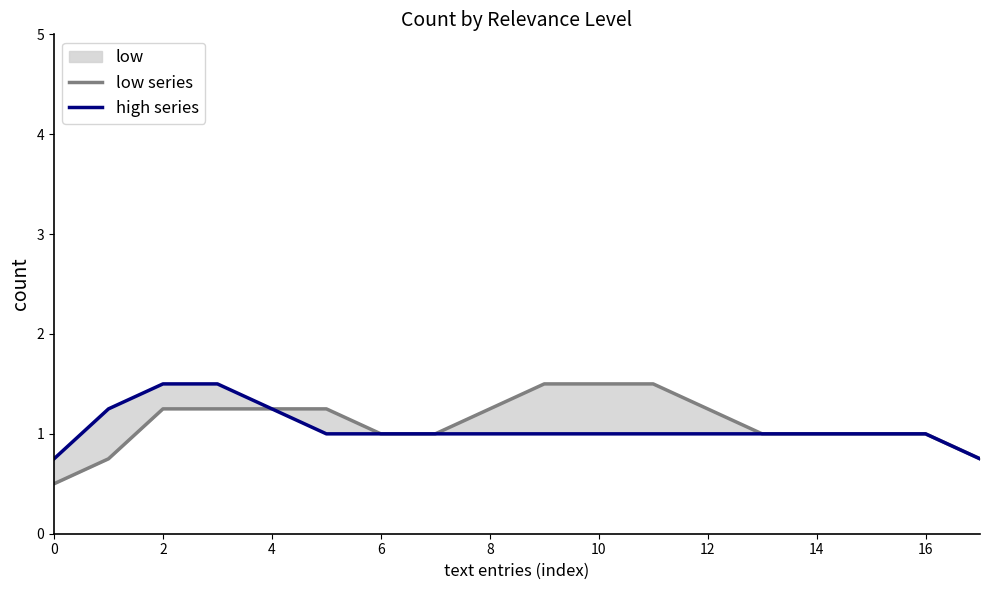

Rank the series by their average value, from highest to lowest.

low series, high series